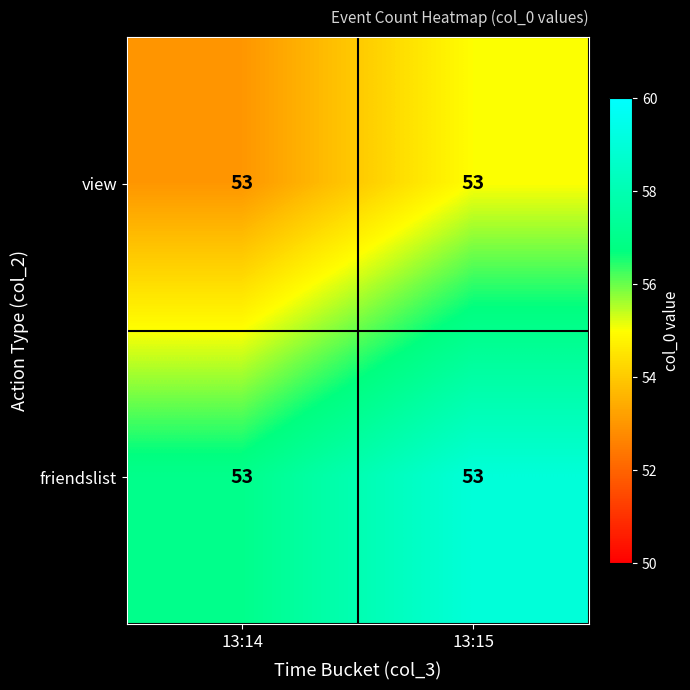

The view series shows 74 at 13:15. True or false?

False